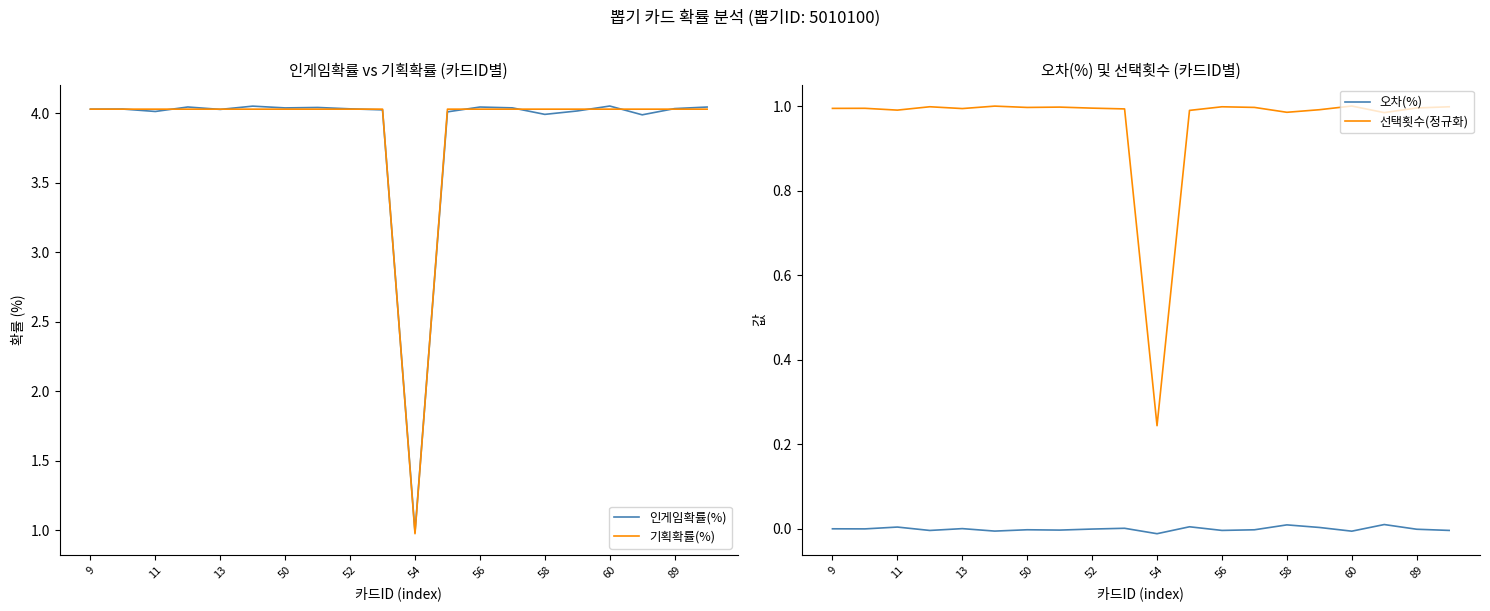

What are all the series names shown in the legend?

인게임확률(%), 기획확률(%), 오차(%), 선택횟수(정규화)